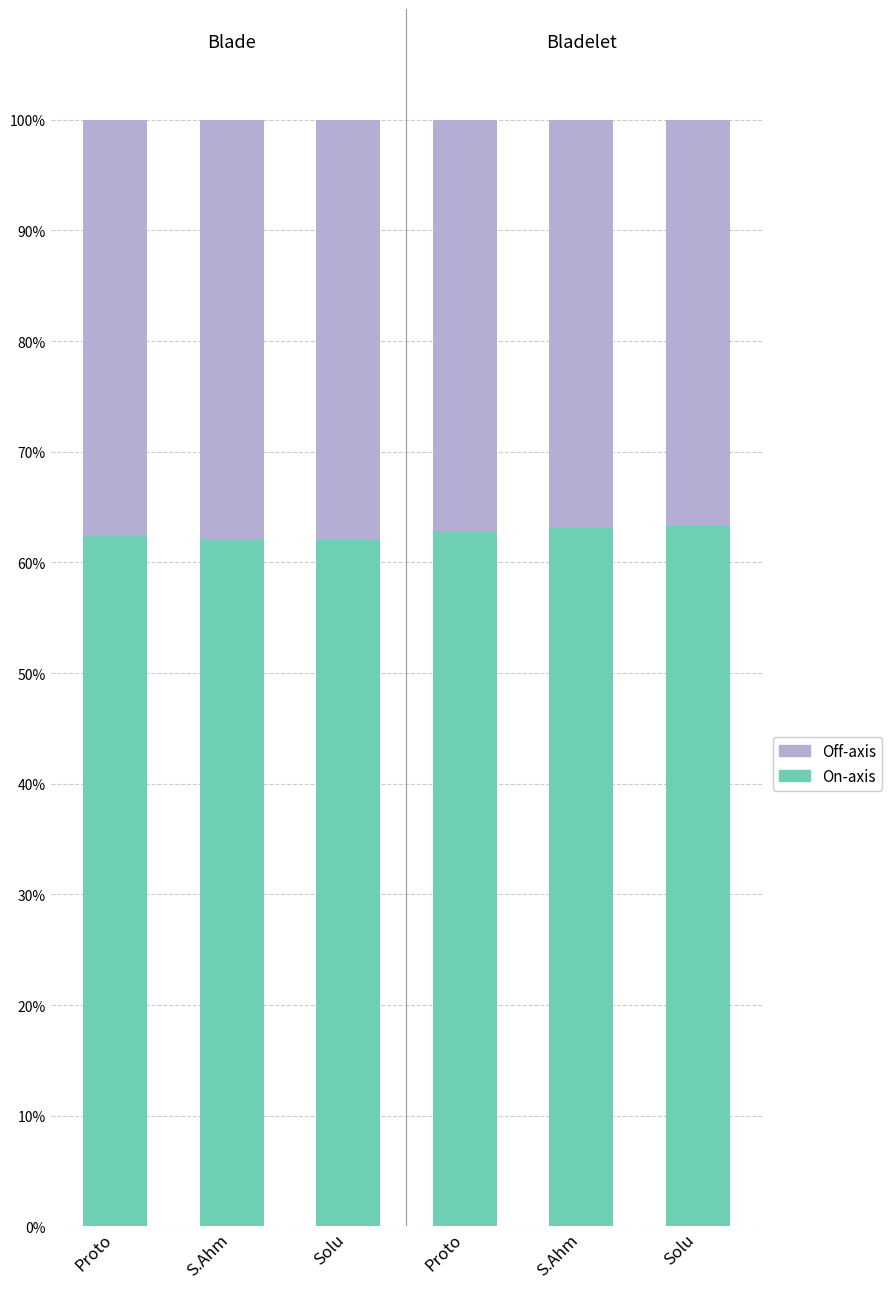

Count the number of categories in the chart.

6